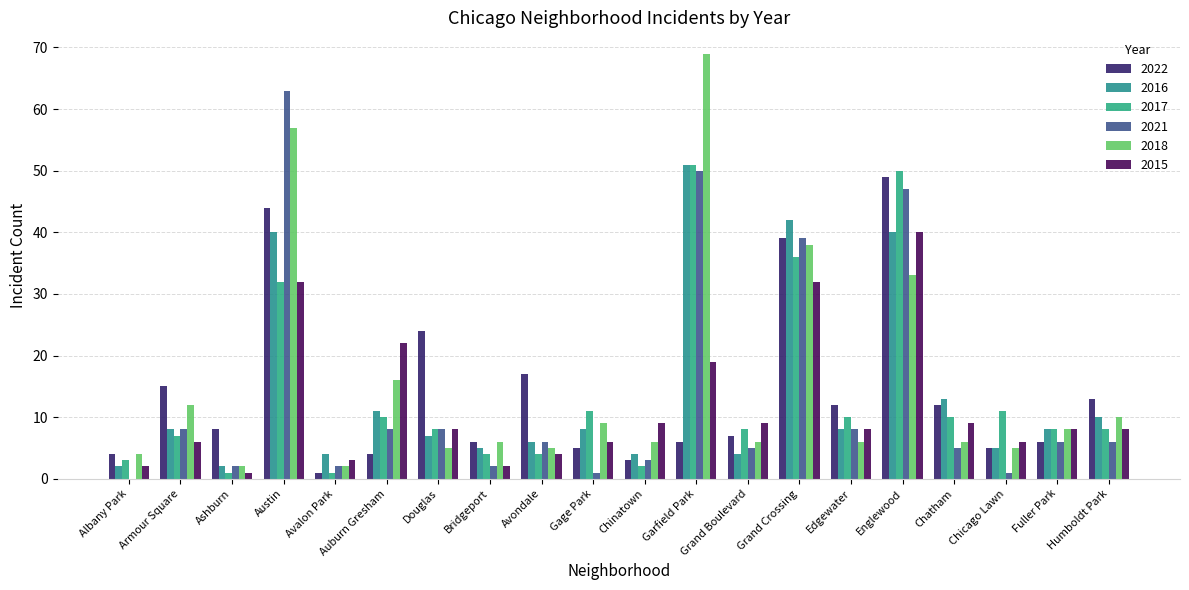

Reading left to right, what are all the values shown in this chart?

2022: 4	15	8	44	1	4	24	6	17	5	3	6	7	39	12	49	12	5	6	13
2016: 2	8	2	40	4	11	7	5	6	8	4	51	4	42	8	40	13	5	8	10
2017: 3	7	1	32	1	10	8	4	4	11	2	51	8	36	10	50	10	11	8	8
2021: 0	8	2	63	2	8	8	2	6	1	3	50	5	39	8	47	5	1	6	6
2018: 4	12	2	57	2	16	5	6	5	9	6	69	6	38	6	33	6	5	8	10
2015: 2	6	1	32	3	22	8	2	4	6	9	19	9	32	8	40	9	6	8	8